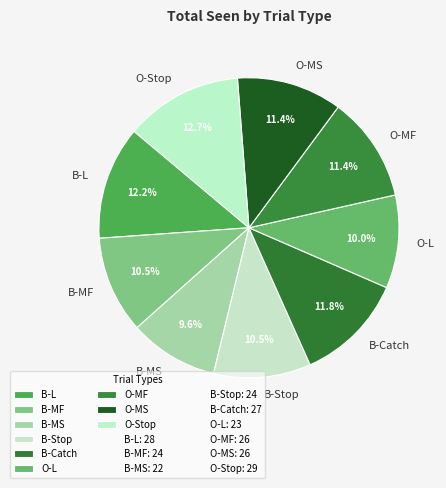

What is the ratio of the value at O-MF to the value at B-L?

0.9